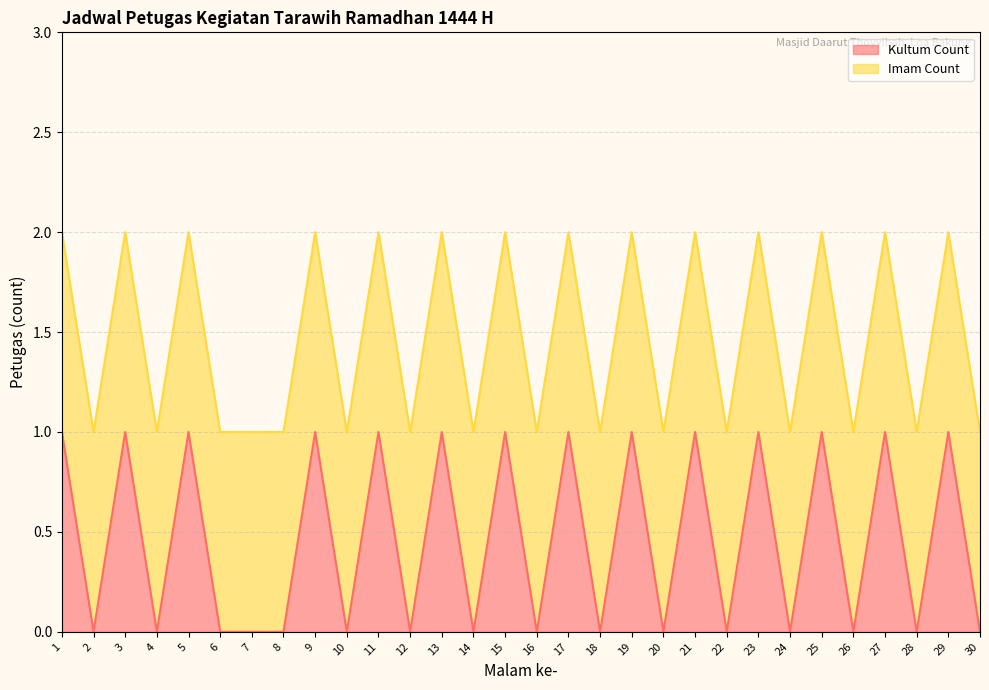

Rank the categories by value from lowest to highest.

2, 4, 6, 7, 8, 10, 12, 14, 16, 18, 20, 22, 24, 26, 28, 30, 1, 3, 5, 9, 11, 13, 15, 17, 19, 21, 23, 25, 27, 29